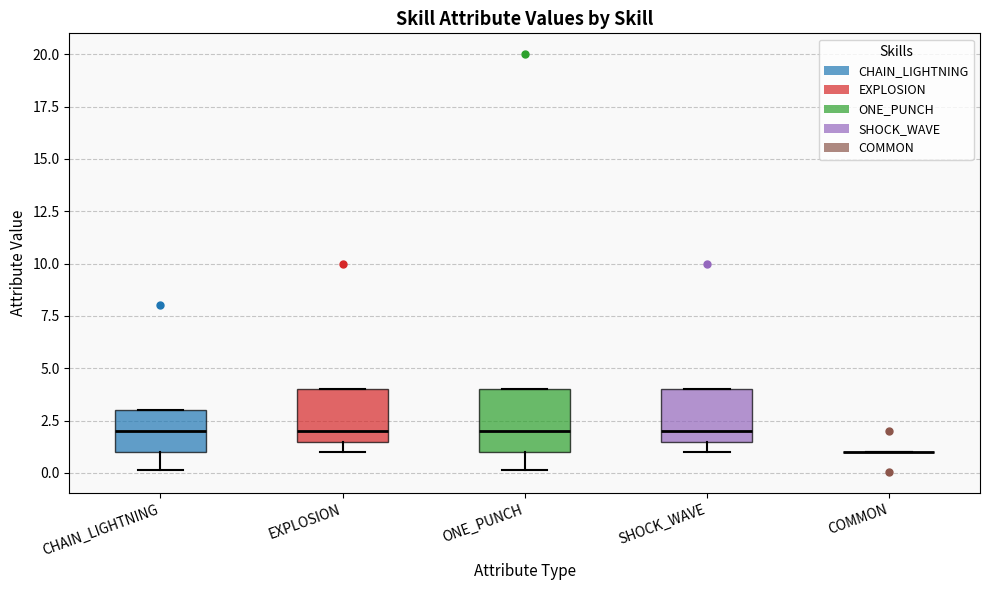

Reading left to right, read every box against the y-axis: the position of its median line, the range the box covers, and the ends of its whiskers. The values are not printed on the chart, so give them approximately, as read against the axis.

CHAIN_LIGHTNING: median 2.0, box 1.0 to 3.0, whiskers 0.0 to 3.0
EXPLOSION: median 2.0, box 1.5 to 4.0, whiskers 1.0 to 4.0
ONE_PUNCH: median 2.0, box 1.0 to 4.0, whiskers 0.0 to 4.0
SHOCK_WAVE: median 2.0, box 1.5 to 4.0, whiskers 1.0 to 4.0
COMMON: box collapsed to a line at 1.0, whiskers 1.0 to 1.0